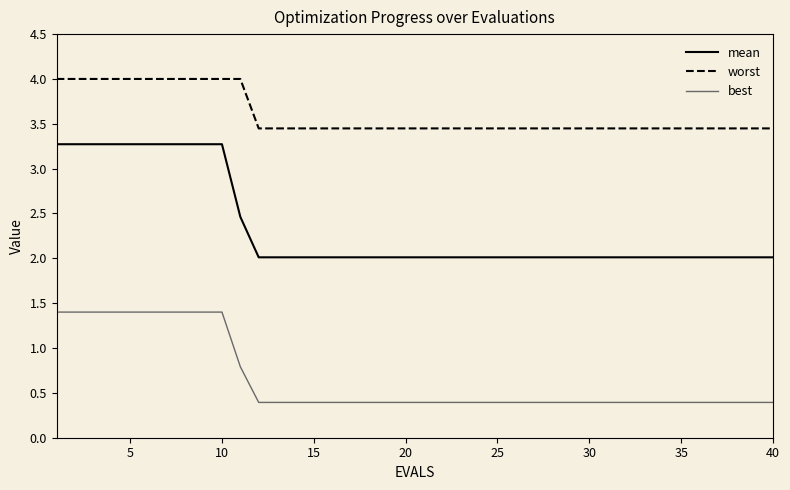

What is the average value of the best series?

0.7